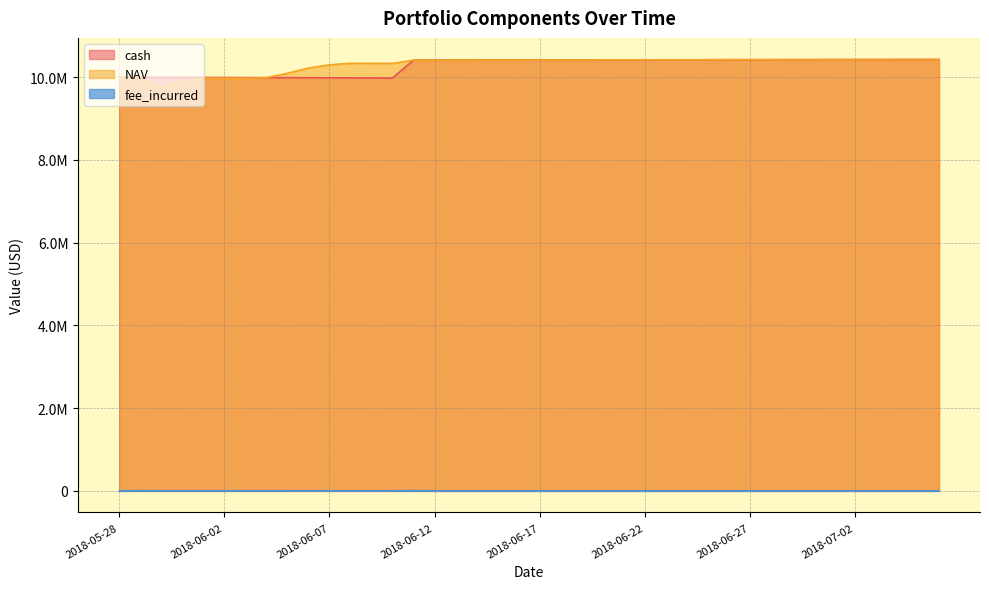

Read the NAV value at 2018-06-26.

10419784.4